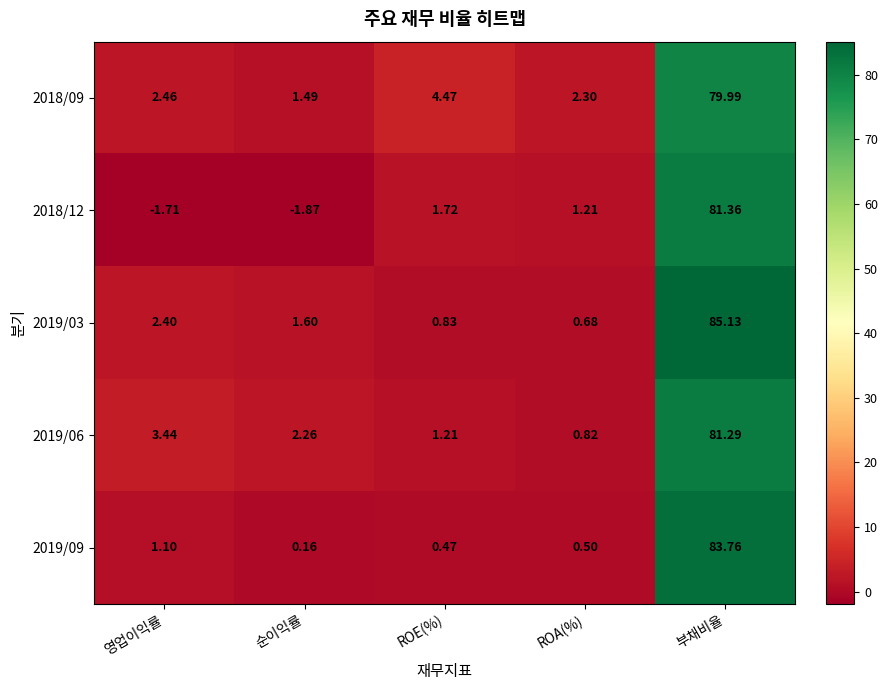

Which category has the lowest value across all series?

순이익률